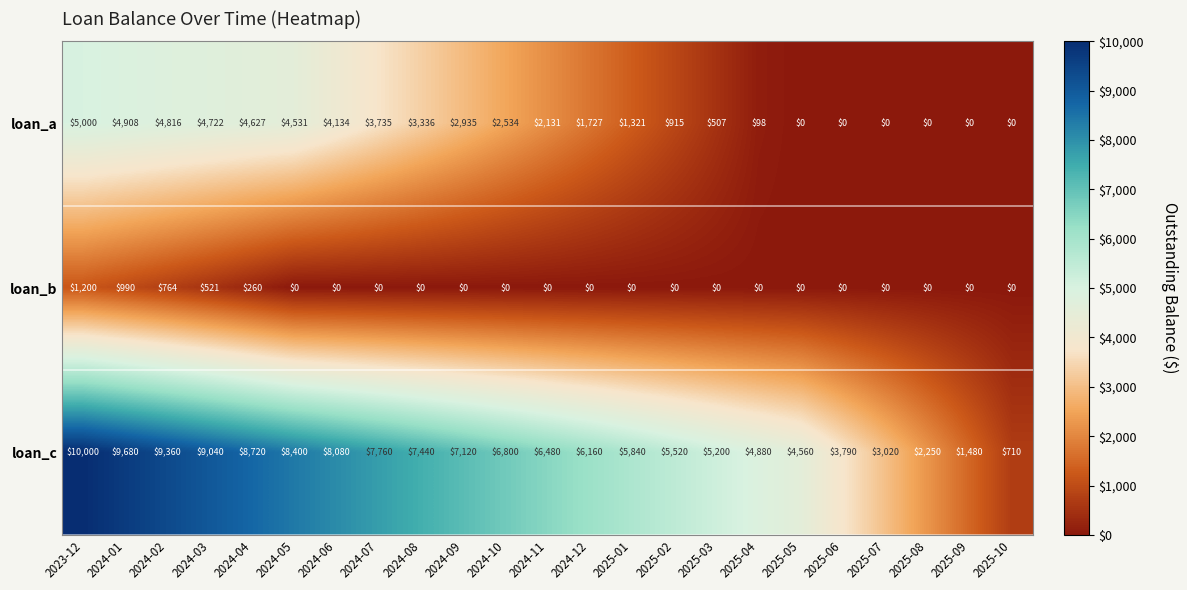

How many values in the loan_b series exceed 0?

5